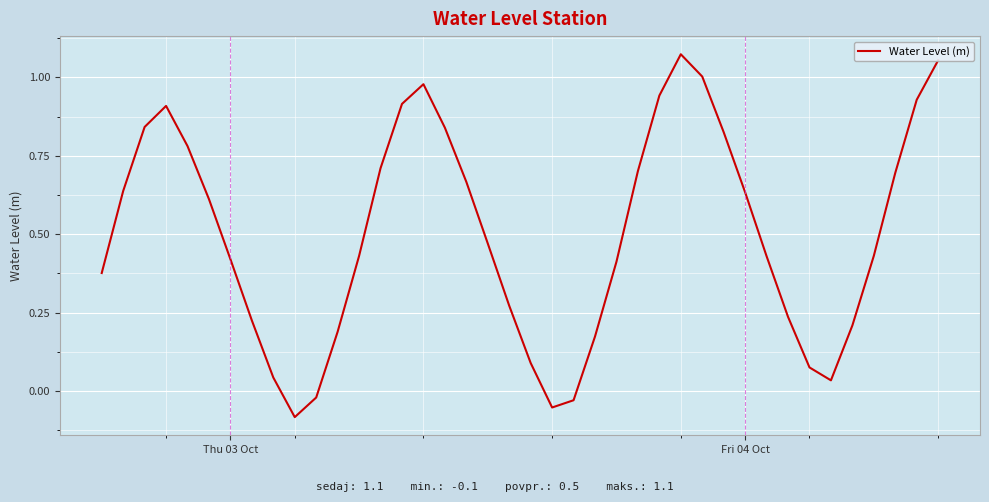

What is the difference between the maximum and minimum values?

1.2